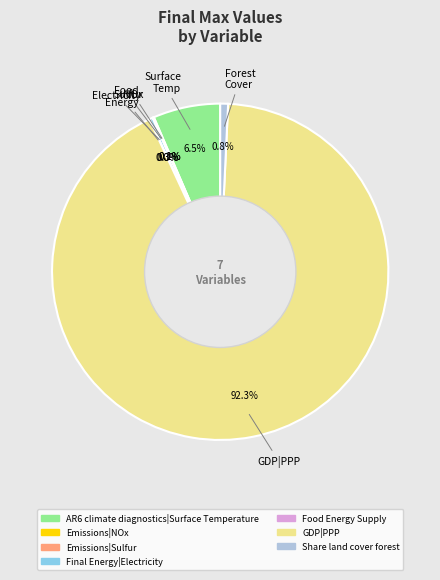

Which has a higher value, GDP|PPP or Share land cover forest?

GDP|PPP